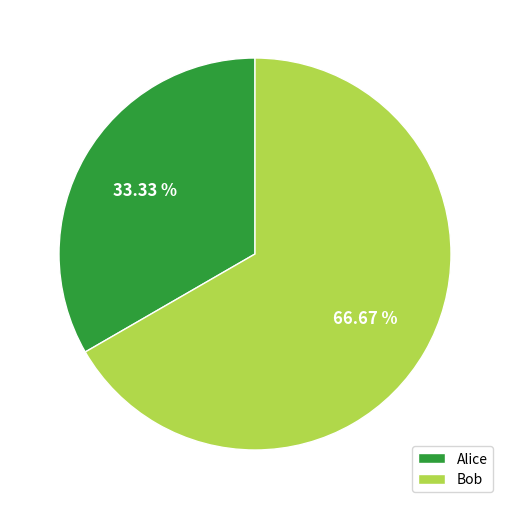

Between Bob and Alice, which is larger?

Bob